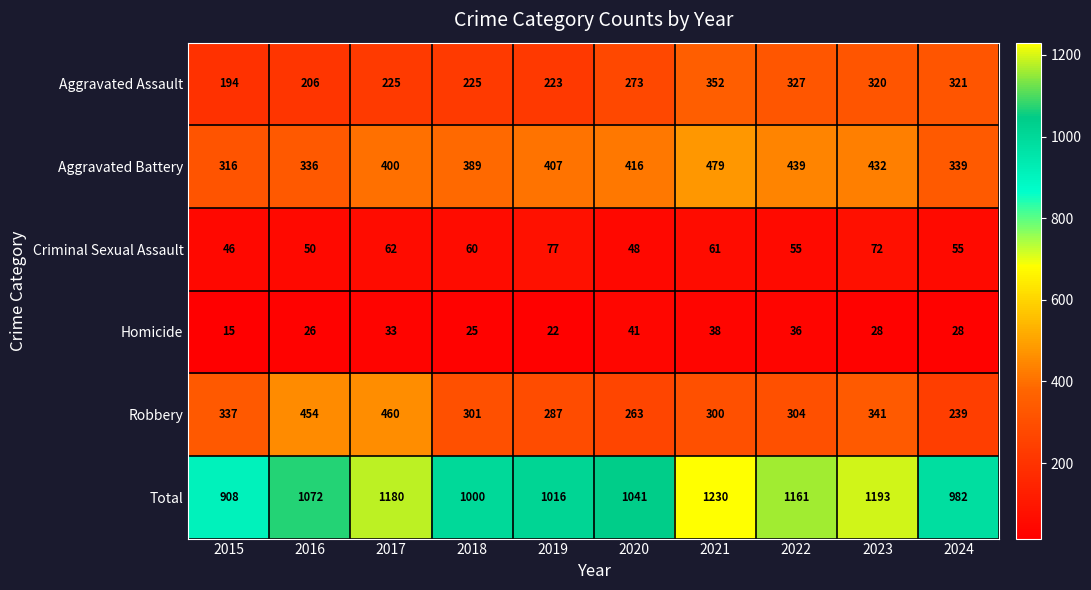

At how many categories does at least one series exceed 1008?

7